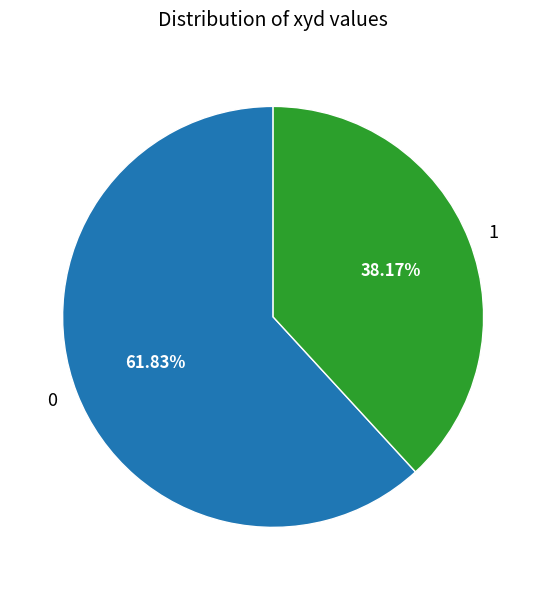

True or false: 1 accounts for 44% of the total.

False